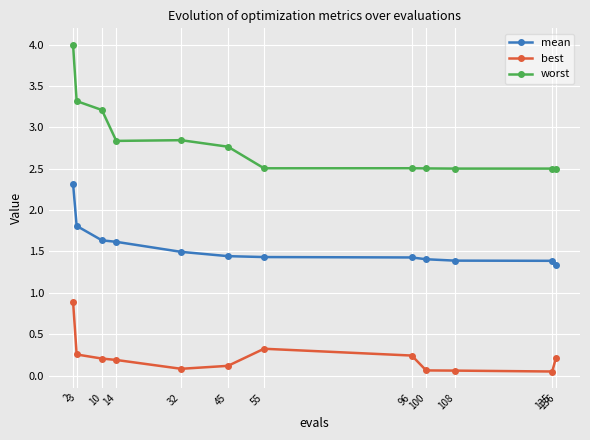

What are all the series names shown in the legend?

mean, best, worst